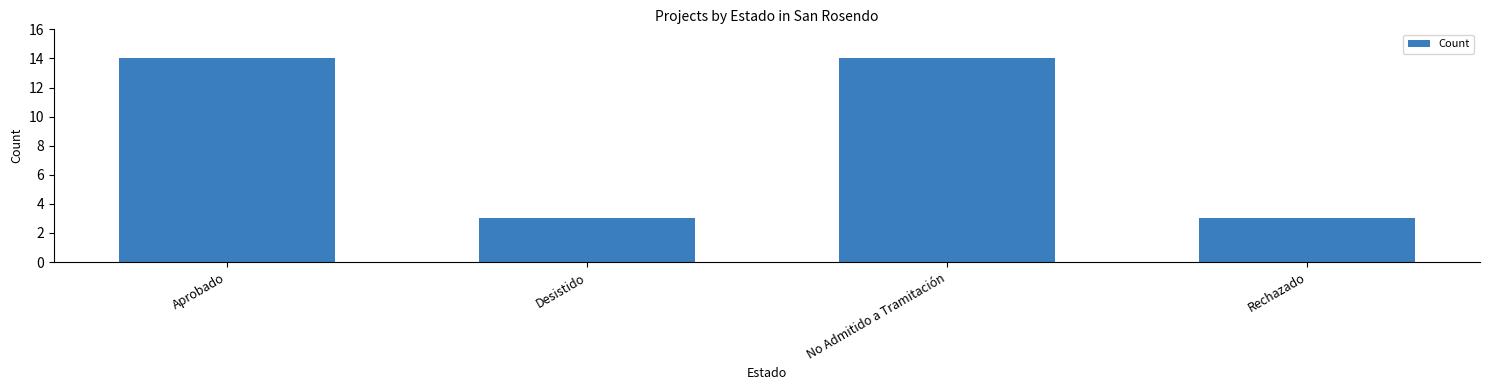

What is the ratio of the value at Desistido to the value at No Admitido a Tramitación?

0.2